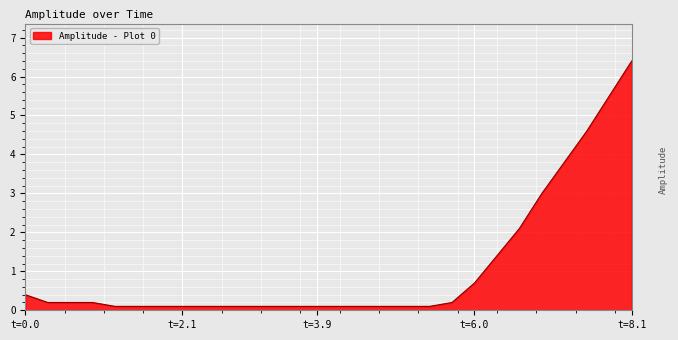

What is the maximum value shown in the chart?

6.4